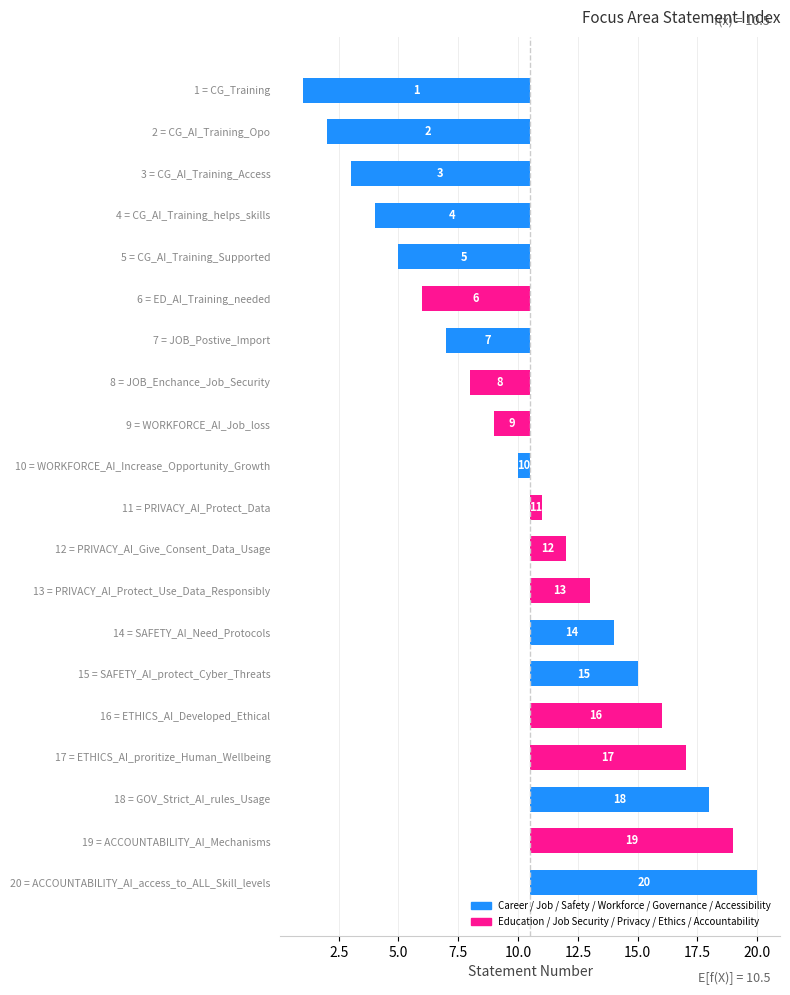

Rank the categories by value from lowest to highest.

1 = CG_Training, 2 = CG_AI_Training_Opo, 3 = CG_AI_Training_Access, 4 = CG_AI_Training_helps_skills, 5 = CG_AI_Training_Supported, 6 = ED_AI_Training_needed, 7 = JOB_Postive_Import, 8 = JOB_Enchance_Job_Security, 9 = WORKFORCE_AI_Job_loss, 10 = WORKFORCE_AI_Increase_Opportunity_Growth, 11 = PRIVACY_AI_Protect_Data, 12 = PRIVACY_AI_Give_Consent_Data_Usage, 13 = PRIVACY_AI_Protect_Use_Data_Responsibly, 14 = SAFETY_AI_Need_Protocols, 15 = SAFETY_AI_protect_Cyber_Threats, 16 = ETHICS_AI_Developed_Ethical, 17 = ETHICS_AI_proritize_Human_Wellbeing, 18 = GOV_Strict_AI_rules_Usage, 19 = ACCOUNTABILITY_AI_Mechanisms, 20 = ACCOUNTABILITY_AI_access_to_ALL_Skill_levels